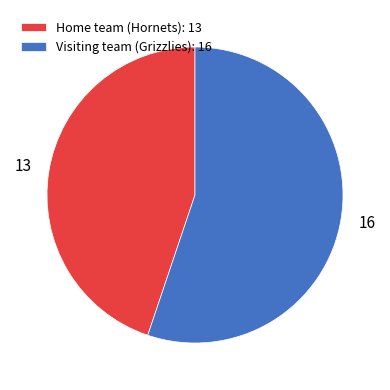

Does Visiting team (Grizzlies) account for over 50% of the chart?

Yes